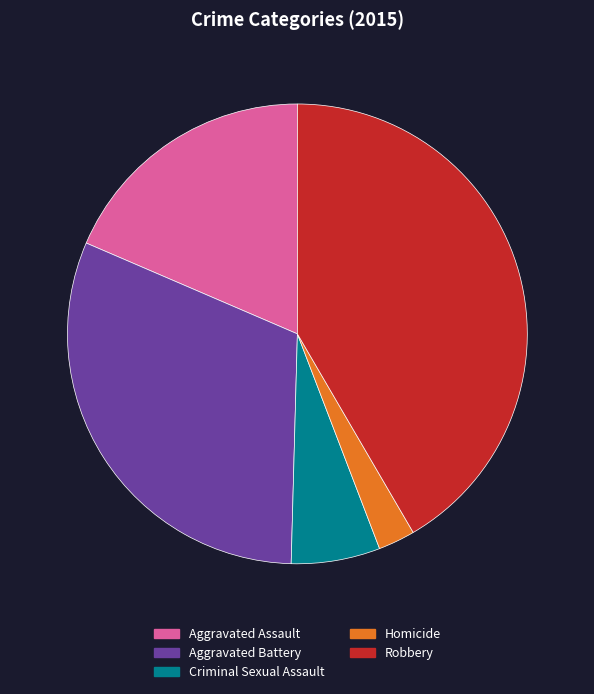

Which category has the smallest portion of the pie?

Homicide